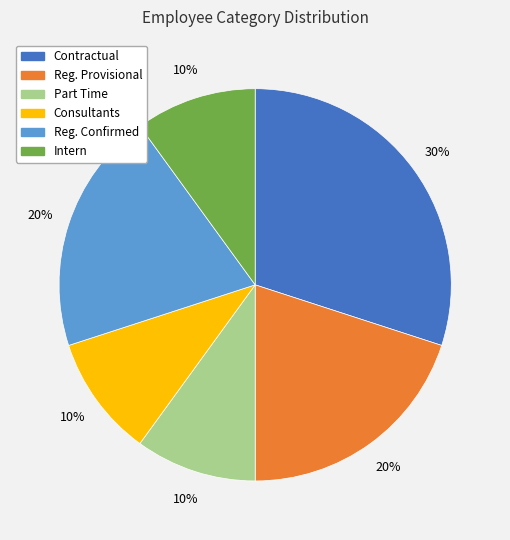

Is there any slice that represents more than half of the pie?

No